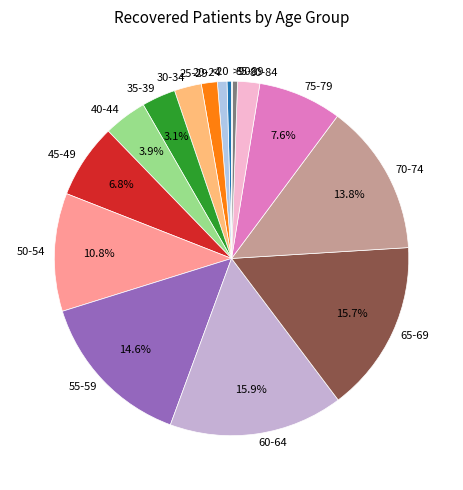

What percentage do 55-59 and 35-39 together represent?

17.7%